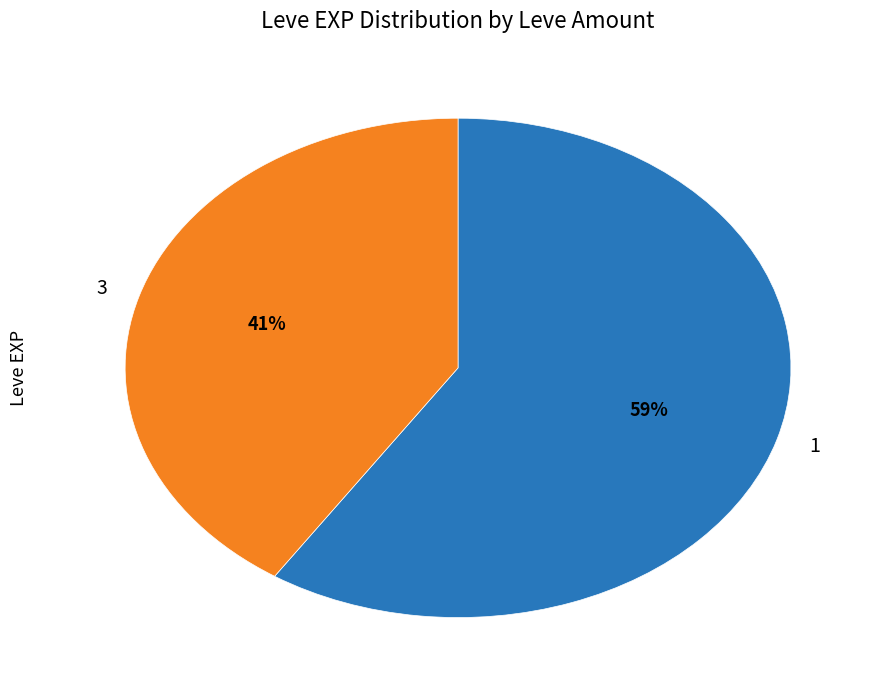

To the nearest percent, what is the average slice percentage?

50%